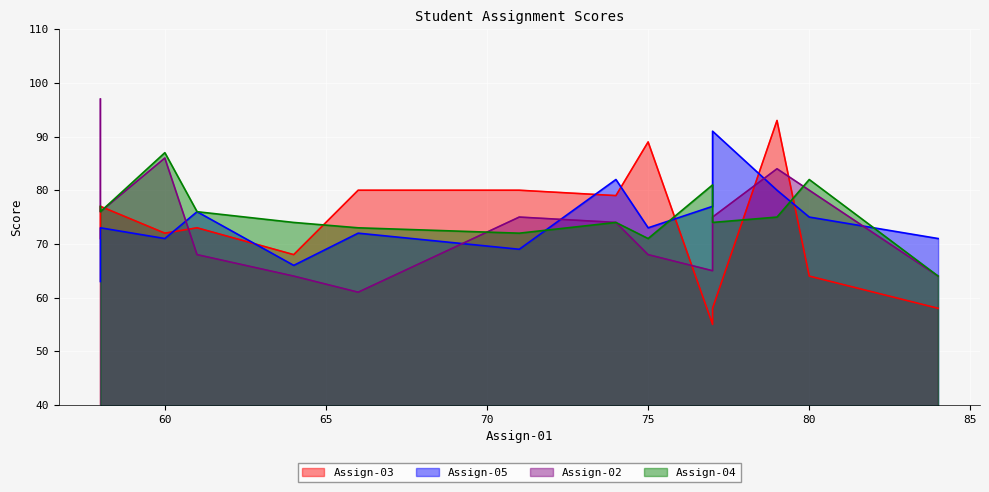

How many data points in Assign-03 are above 73?

6